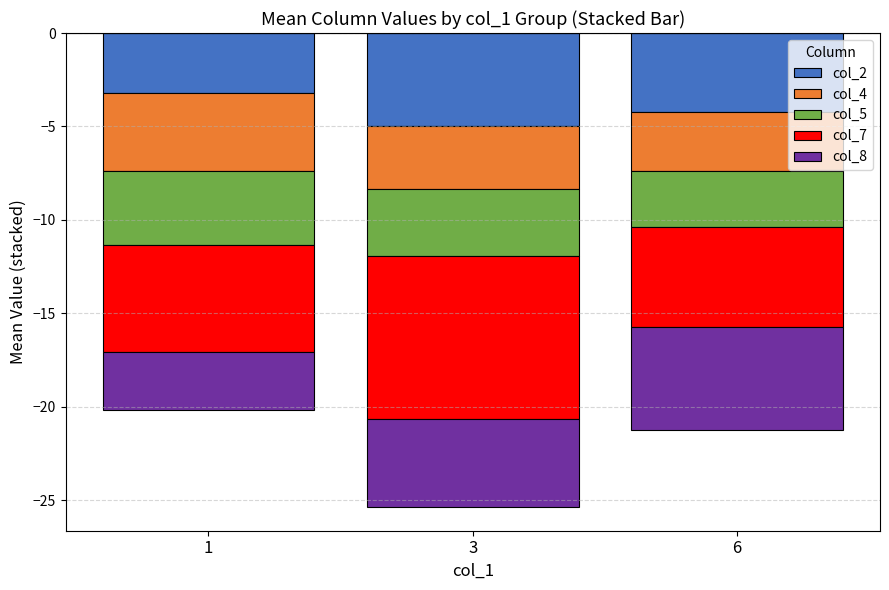

Which series has the largest total across all categories?

col_5